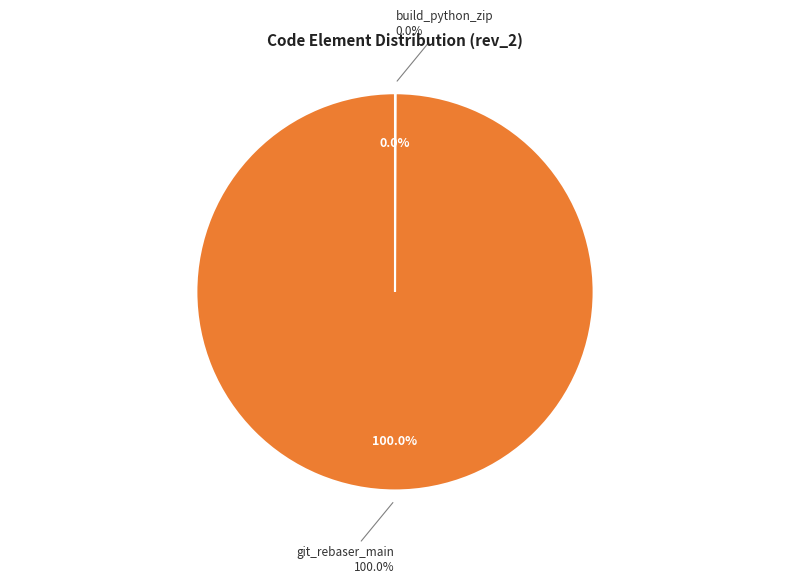

Is git_rebaser_main the majority of the pie?

Yes